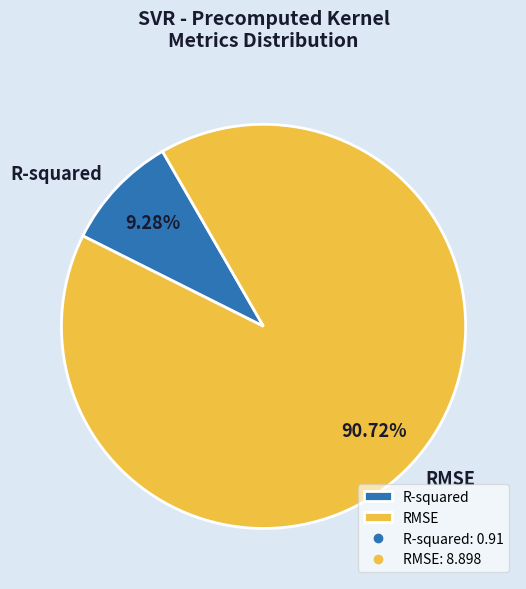

What percentage is NOT represented by RMSE?

9.3%